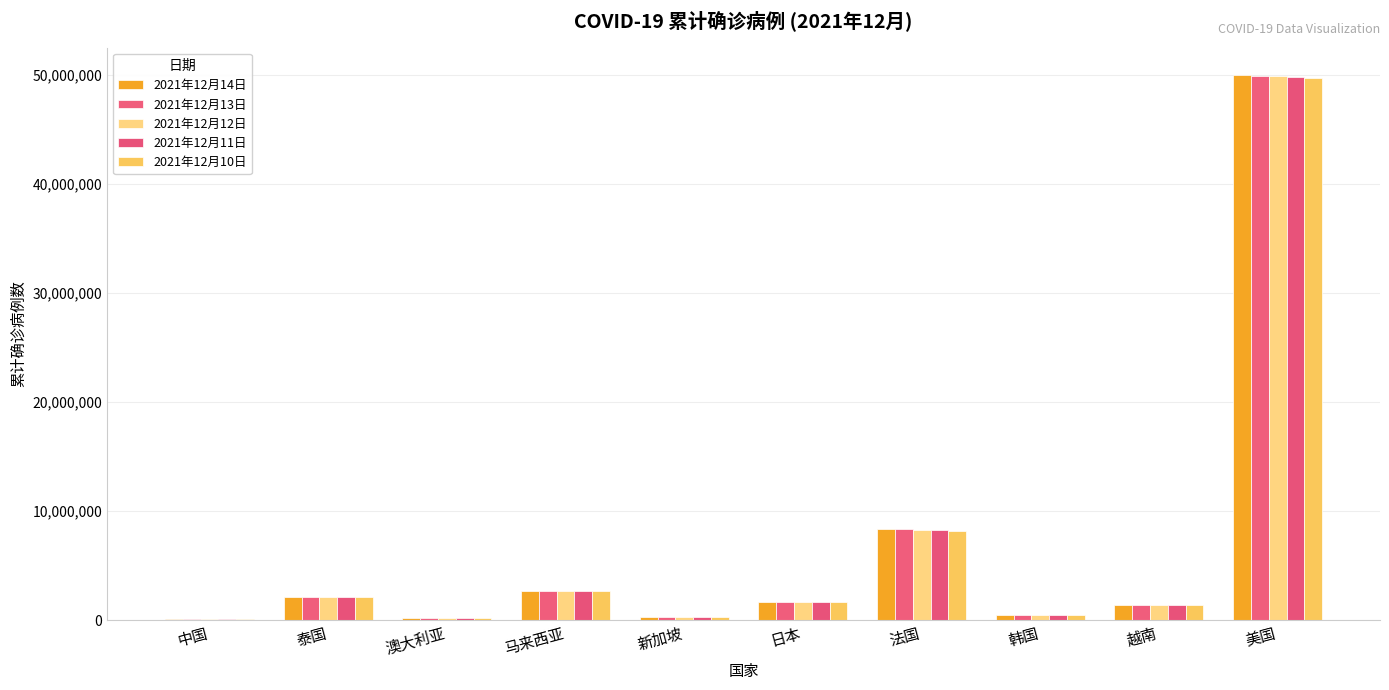

How many groups of bars are there?

10